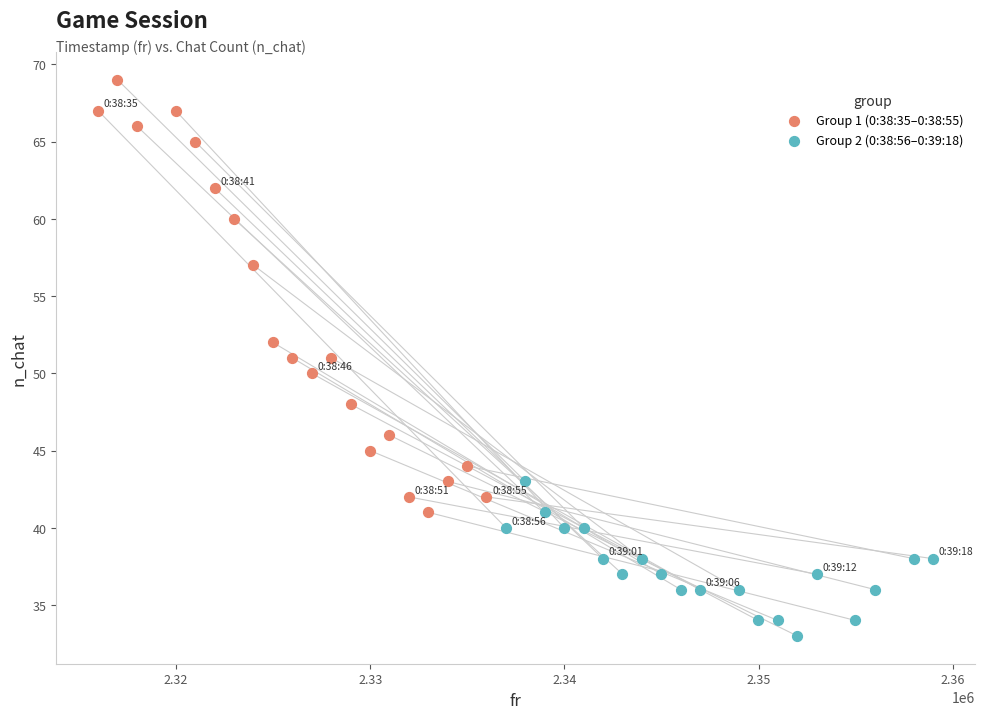

Which series reaches the minimum Y coordinate?

Group 2 (0:38:56–0:39:18)